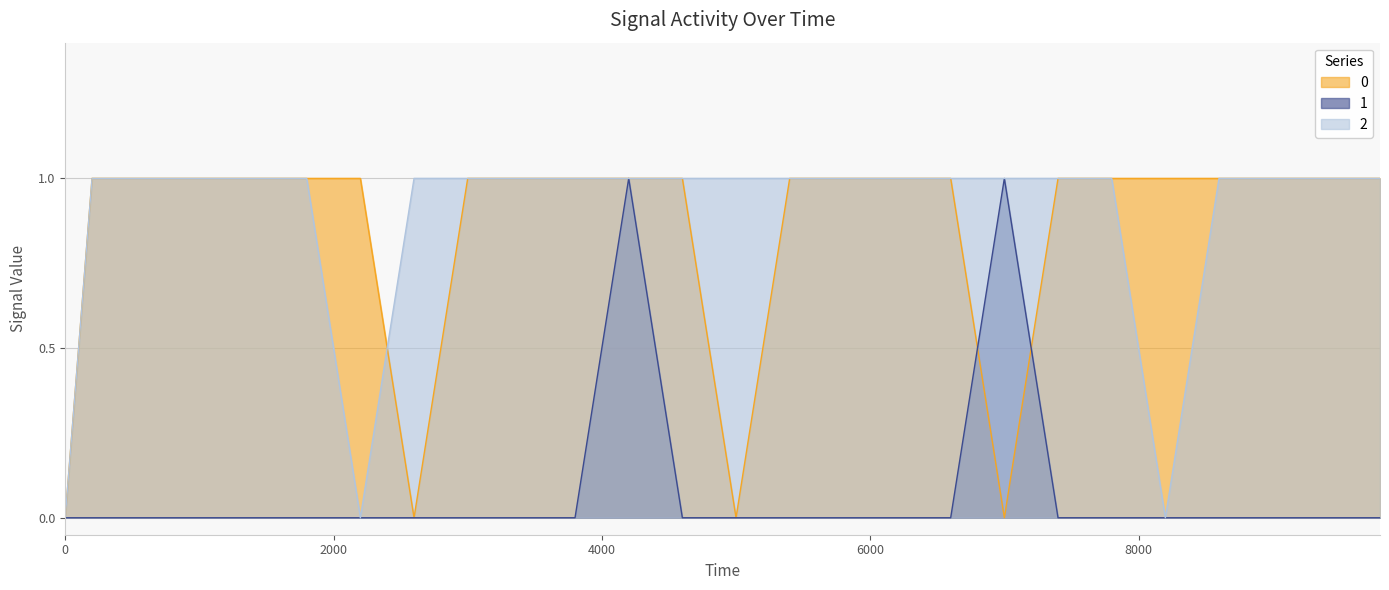

How many values in the 1 series exceed 0?

2